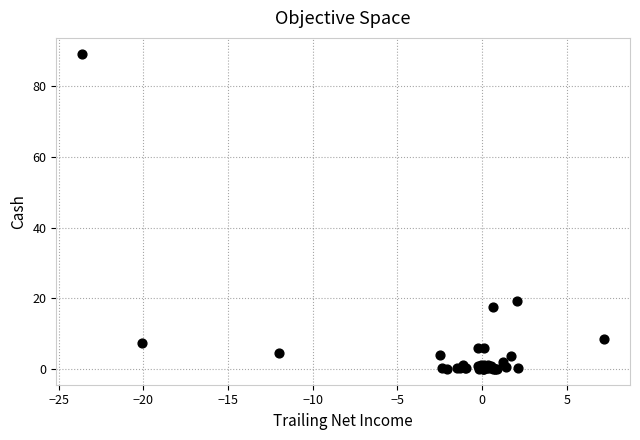

What Y value in the scatter plot is closest to 44?

19.2